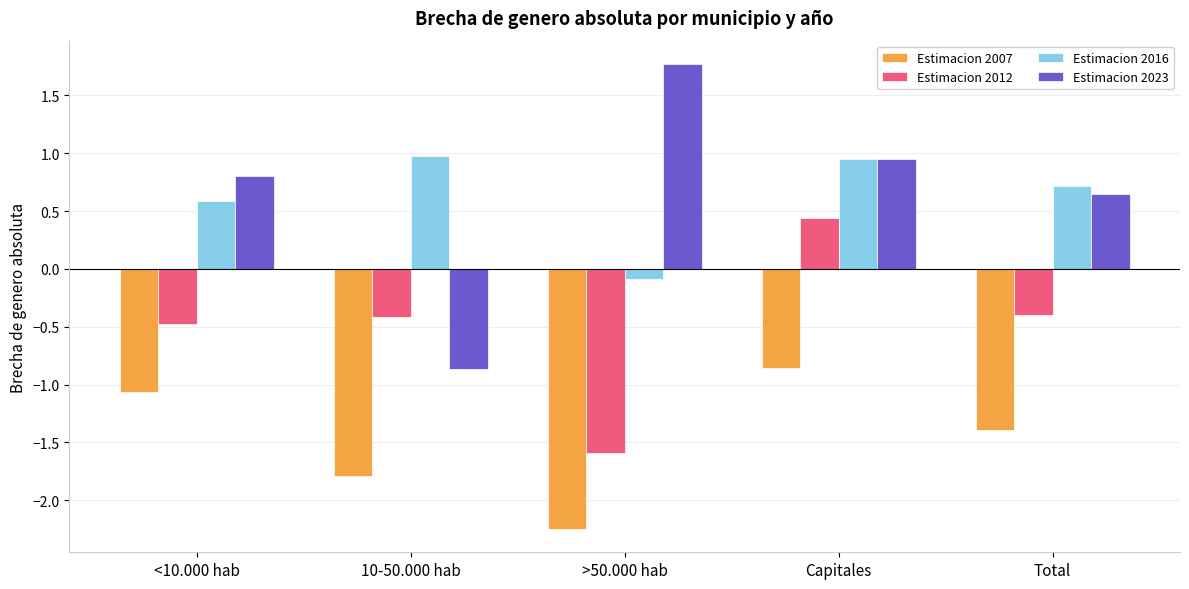

Rank the series by their maximum value, from lowest to highest.

Estimacion 2007, Estimacion 2012, Estimacion 2016, Estimacion 2023